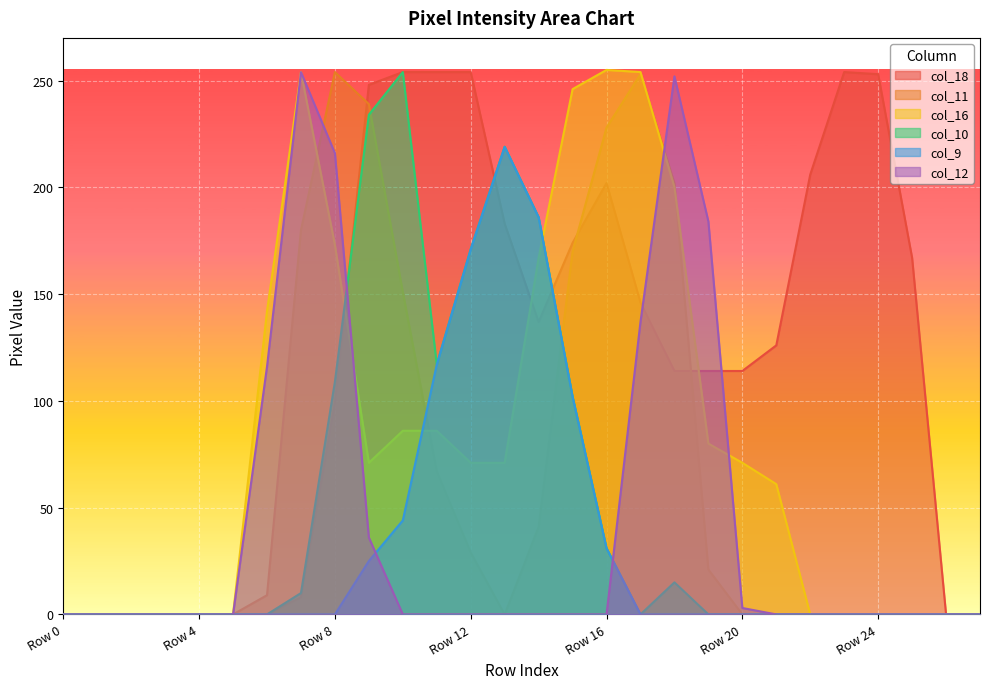

In col_12, how many points are higher than both neighbors (excluding endpoints)?

2